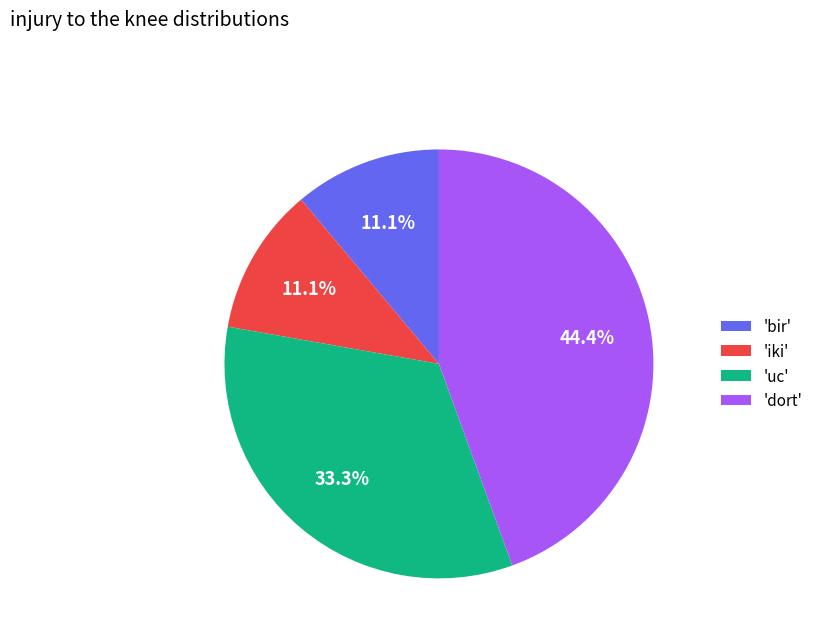

Which slice is the largest?

'dort'